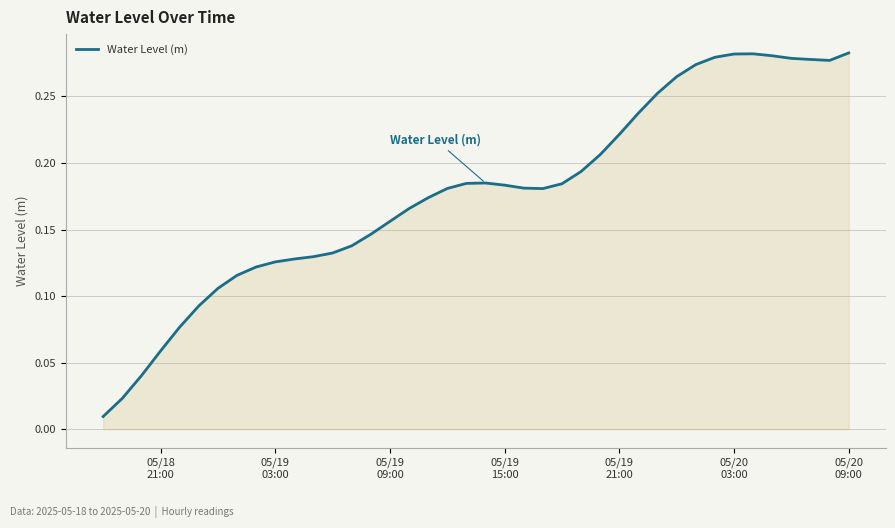

Is this an area chart (filled region under the line)?

Yes